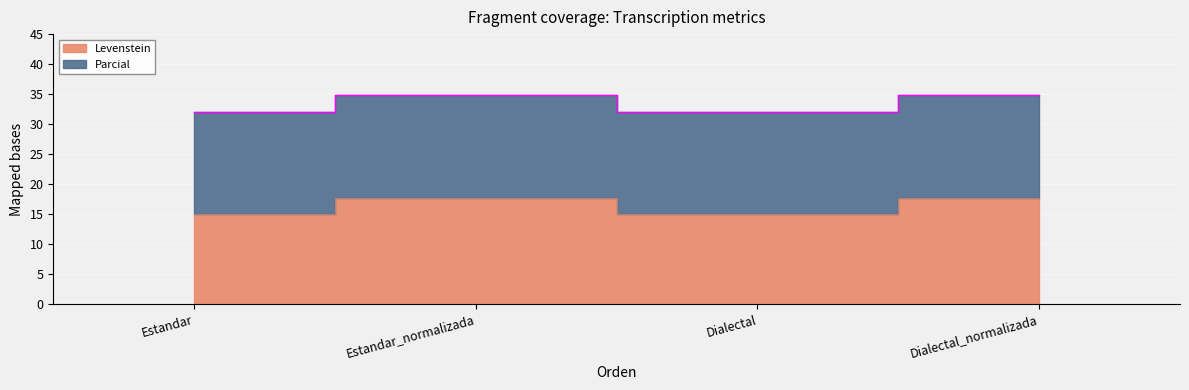

Reading left to right, transcribe all the data shown in this chart.

Levenstein: Estandar=15.0	Estandar_normalizada=17.6	Dialectal=15.0	Dialectal_normalizada=17.6
Parcial: Estandar=32.0	Estandar_normalizada=34.8	Dialectal=32.0	Dialectal_normalizada=34.8